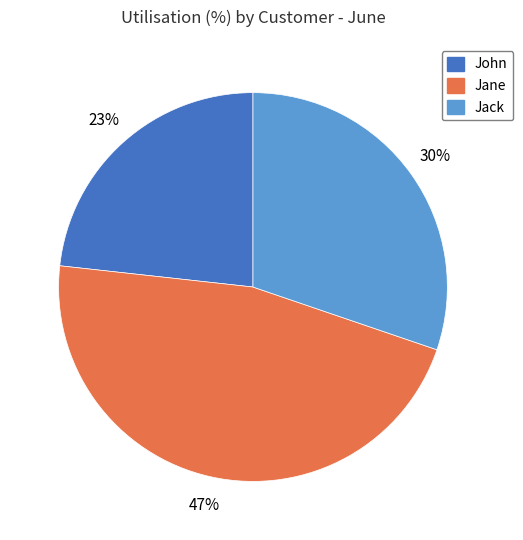

Which slice is the smallest?

John